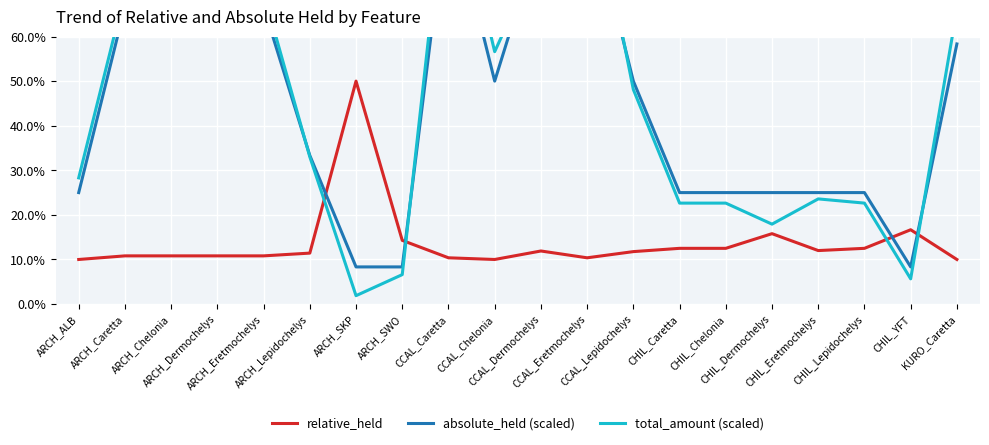

Is the value of relative_held at ARCH_SKP greater than the value of absolute_held (scaled) at ARCH_Lepidochelys?

Yes